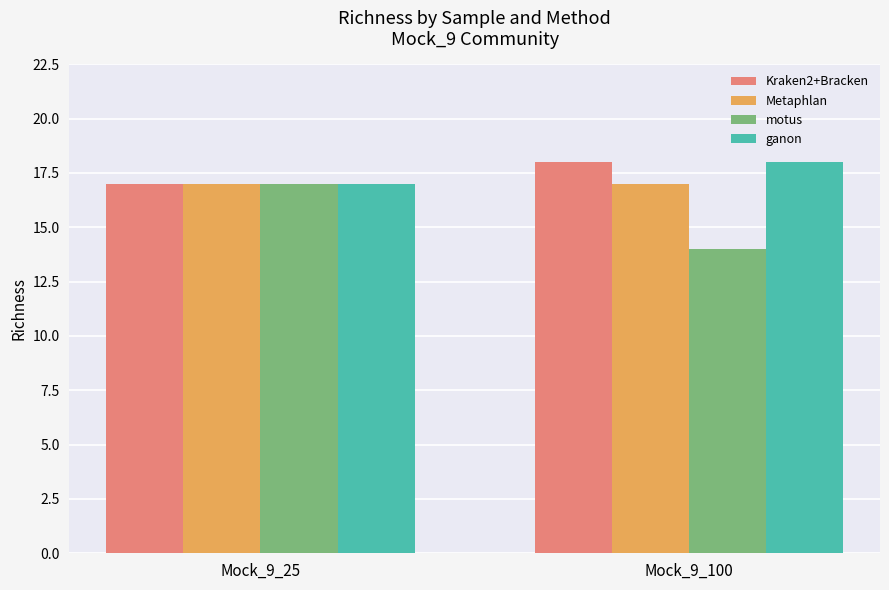

What is the difference between the Kraken2+Bracken values at Mock_9_100 and Mock_9_25?

1